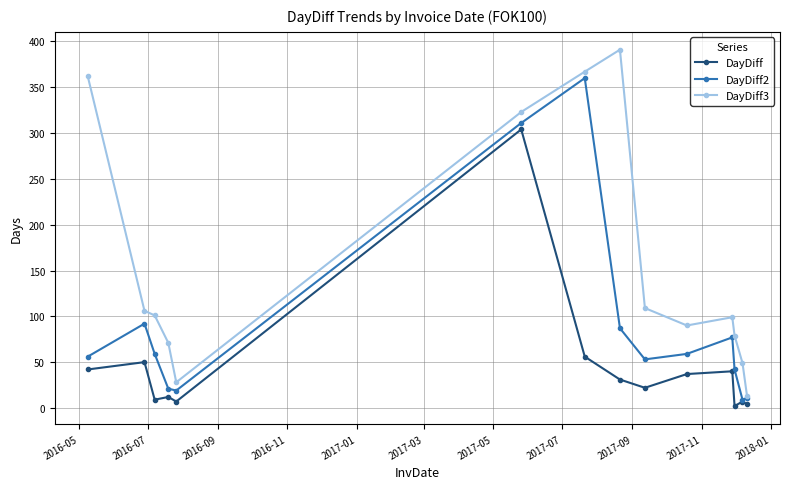

Rank the series by their average value, from highest to lowest.

DayDiff3, DayDiff2, DayDiff